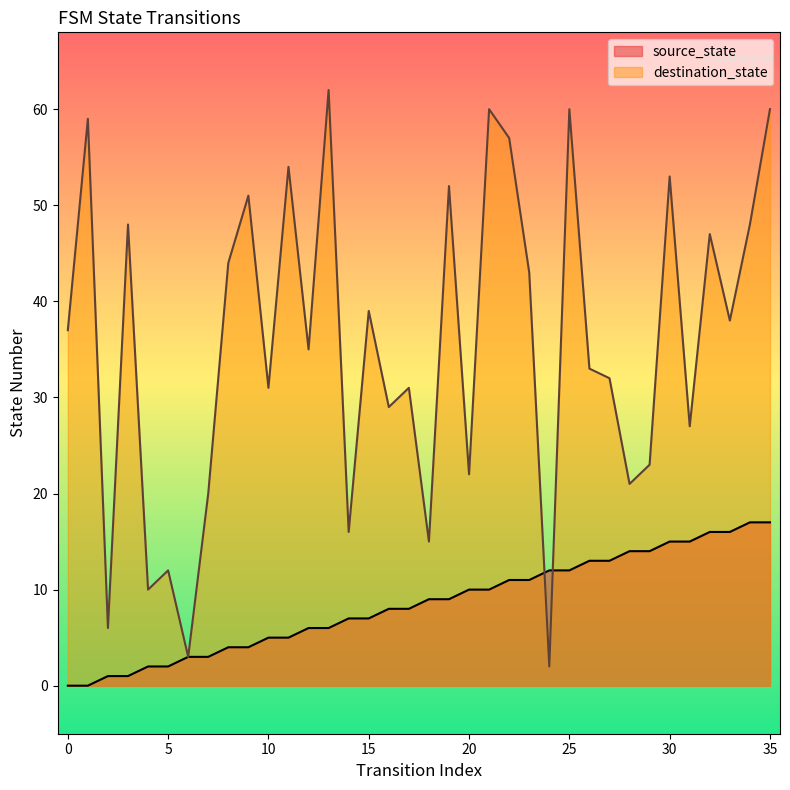

Which series has the largest Y range (max minus min)?

destination_state